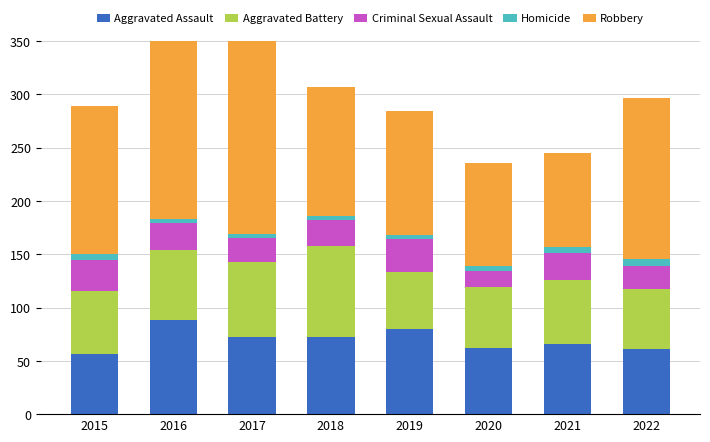

How many bars are there in total?

40